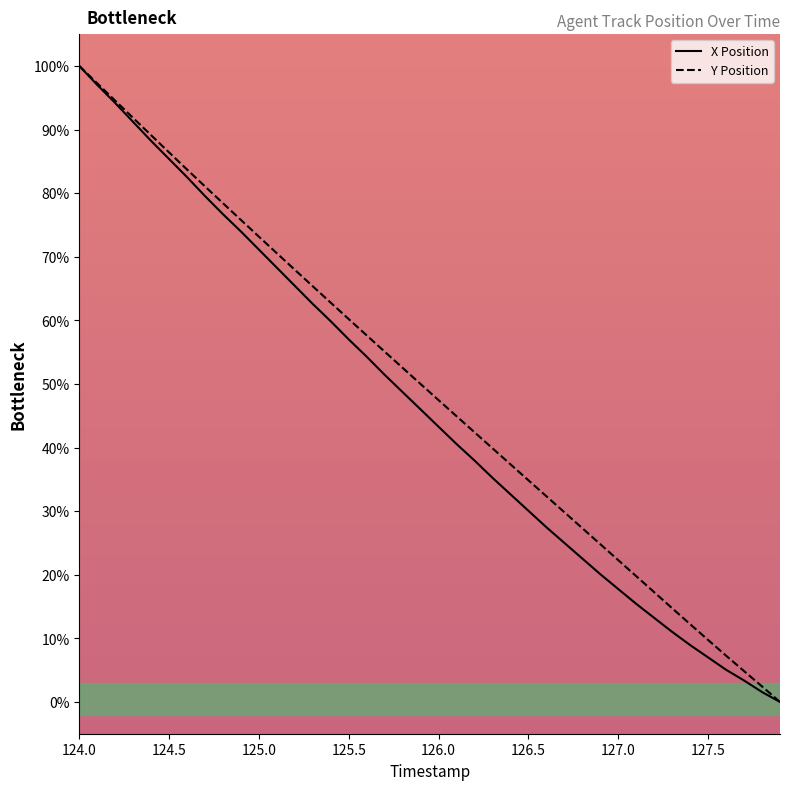

True or false: Y Position has a value of 34.8 at 126.5.

True